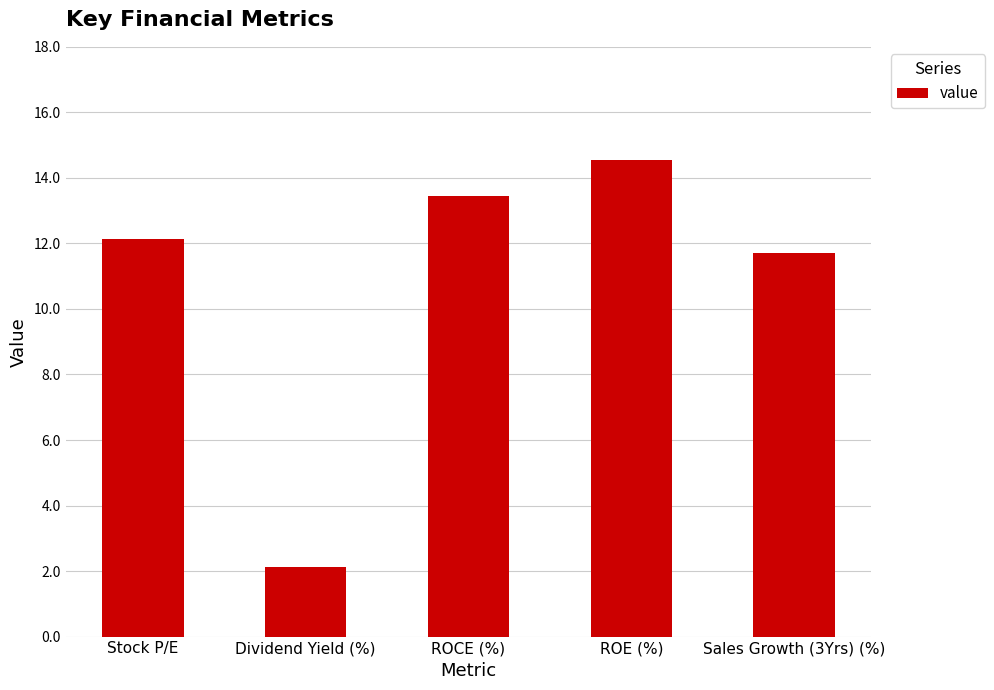

What position from the left is ROCE (%)?

3